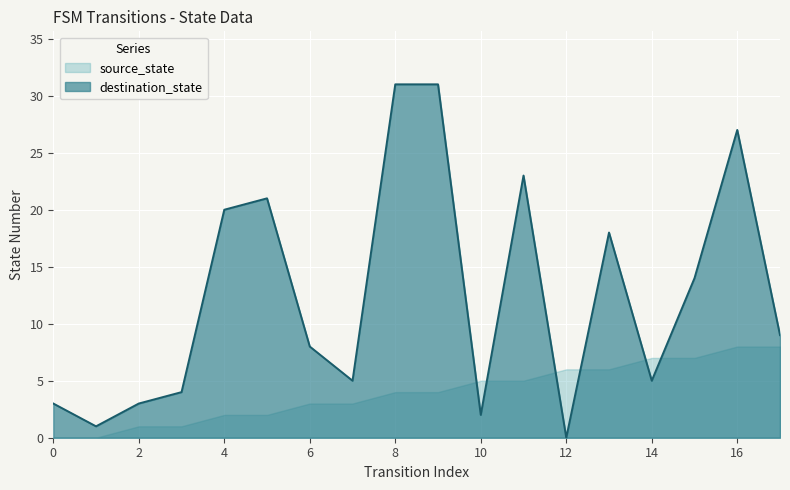

What is the greatest value displayed?

31